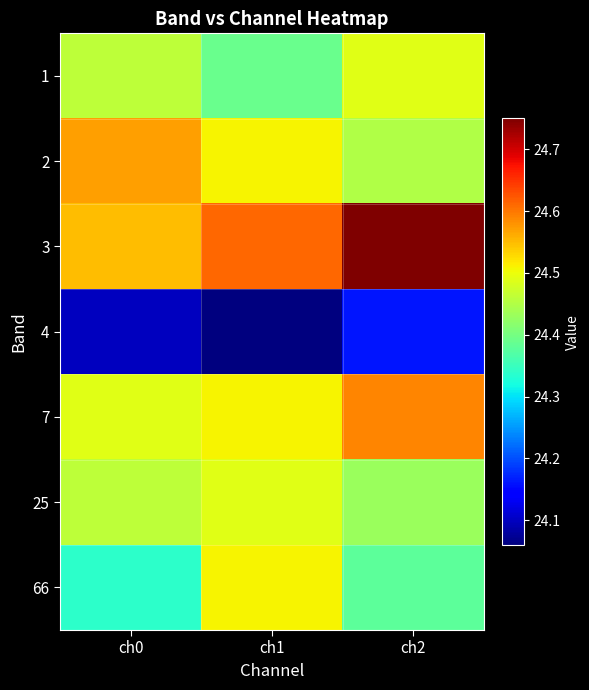

Reading left to right, what are all the values shown in this chart?

1: ch0=24.5	ch1=24.4	ch2=24.5
2: ch0=24.6	ch1=24.5	ch2=24.4
3: ch0=24.6	ch1=24.6	ch2=24.8
4: ch0=24.1	ch1=24.1	ch2=24.2
7: ch0=24.5	ch1=24.5	ch2=24.6
25: ch0=24.5	ch1=24.5	ch2=24.4
66: ch0=24.3	ch1=24.5	ch2=24.4